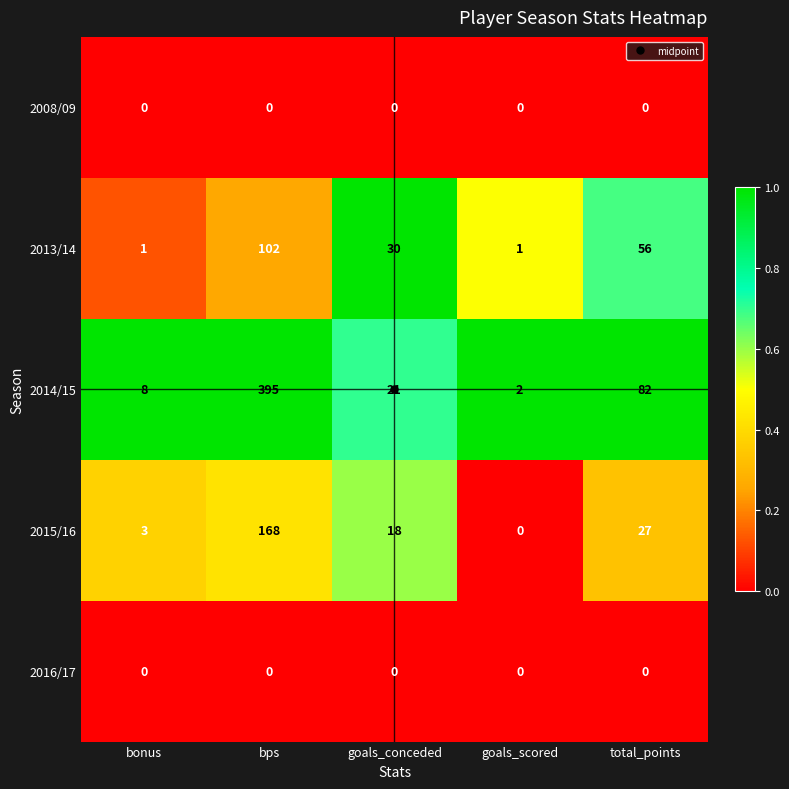

Rank the categories by 2014/15 value from lowest to highest.

goals_scored, bonus, goals_conceded, total_points, bps